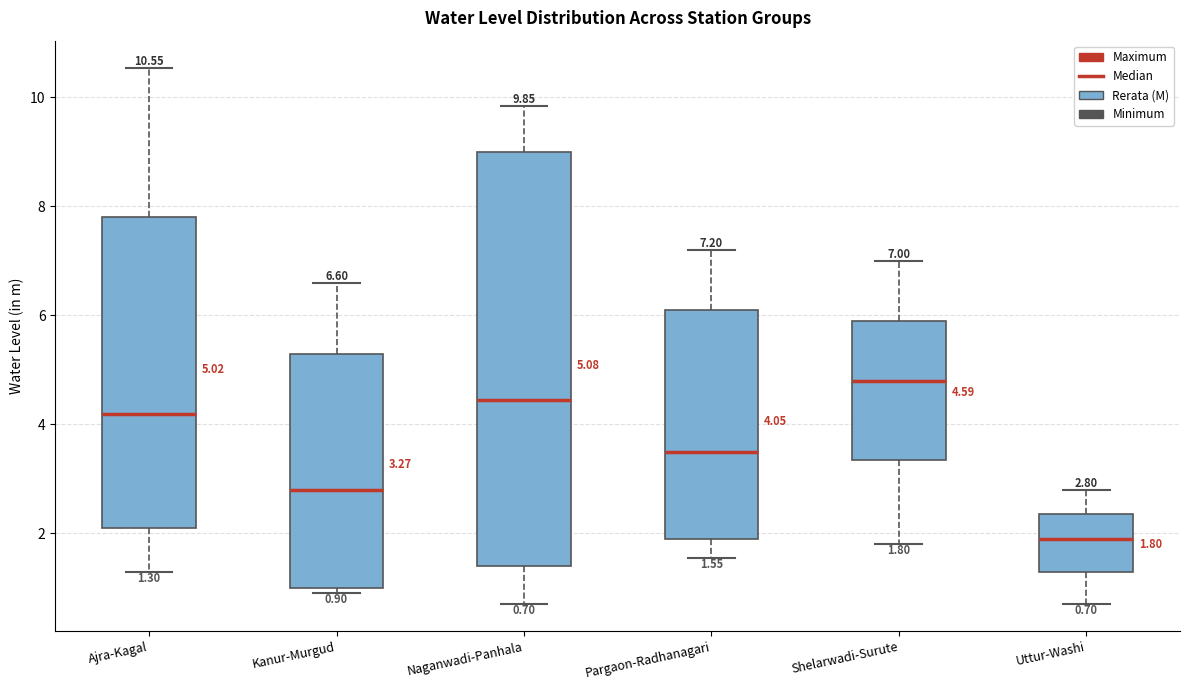

Which box's median line is the highest?

Shelarwadi-Surute